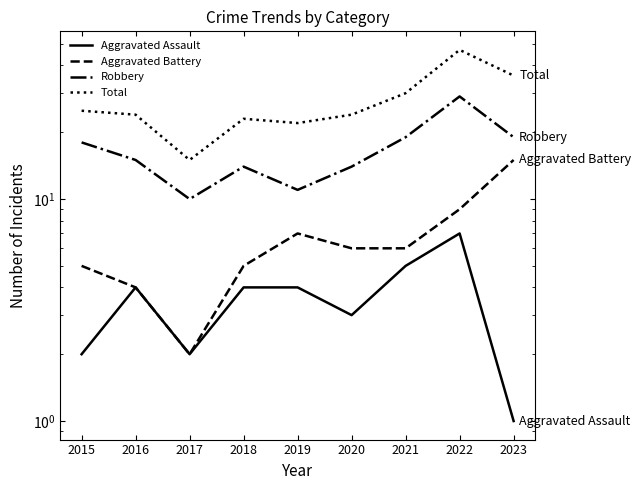

True or false: Total and Aggravated Assault cross at least once.

False